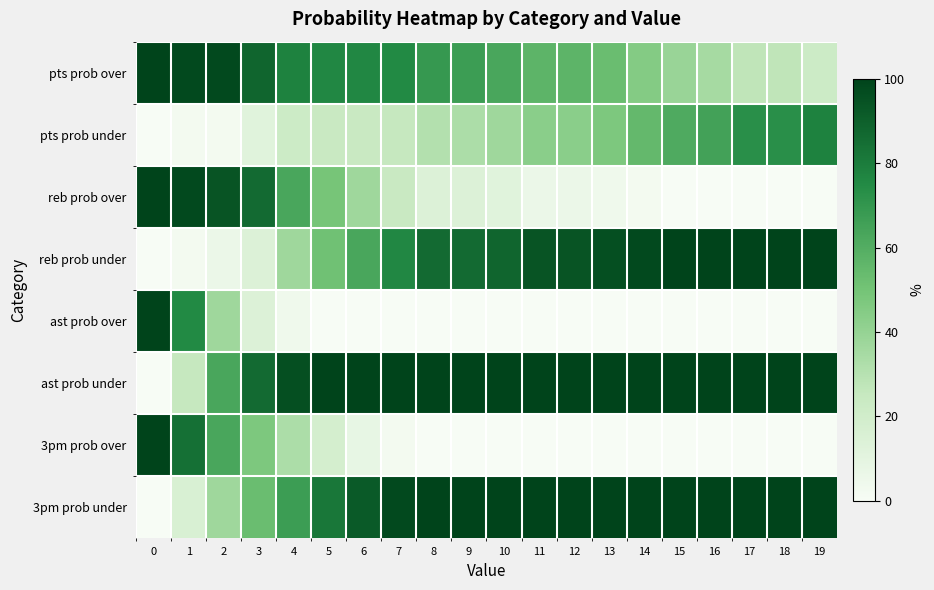

Count the number of categories in the chart.

20